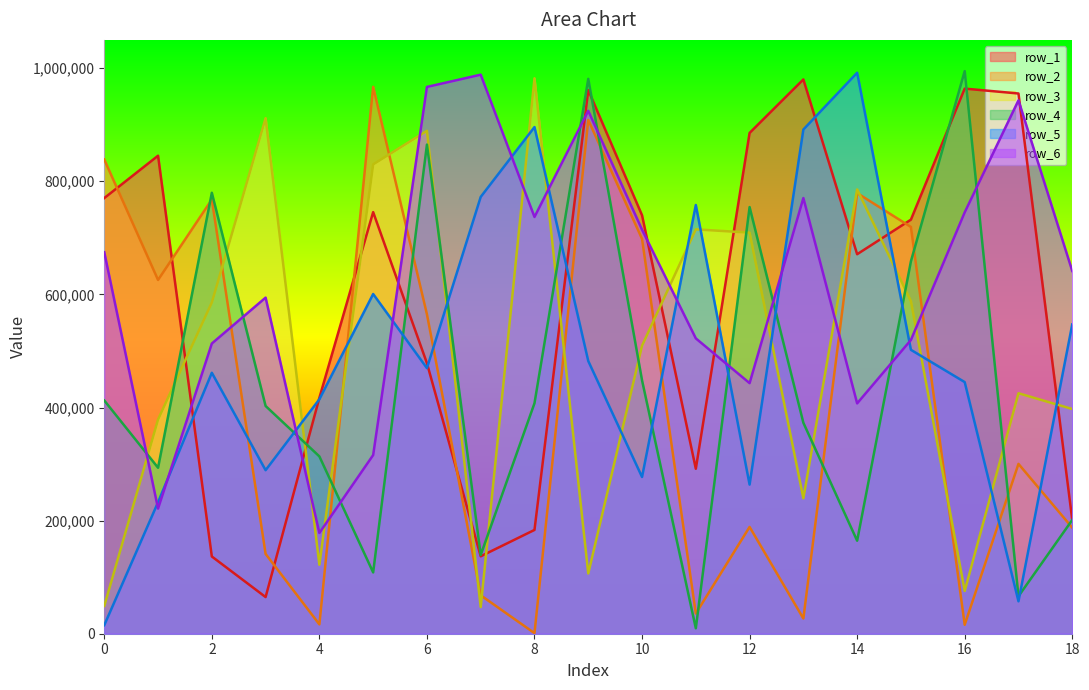

At 18, list the series in order from largest to smallest.

row_6, row_5, row_3, row_1, row_4, row_2